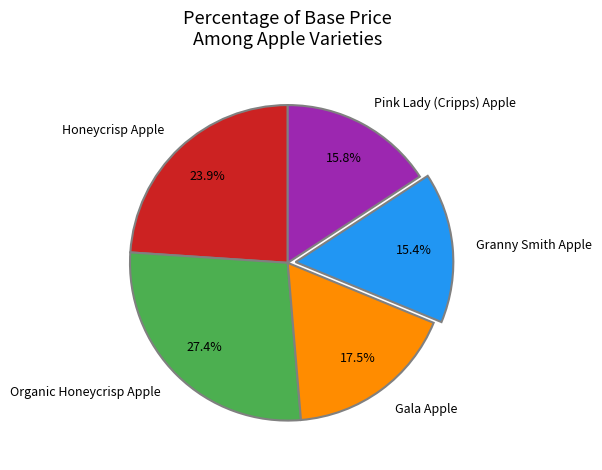

How many segments does this pie chart have?

5